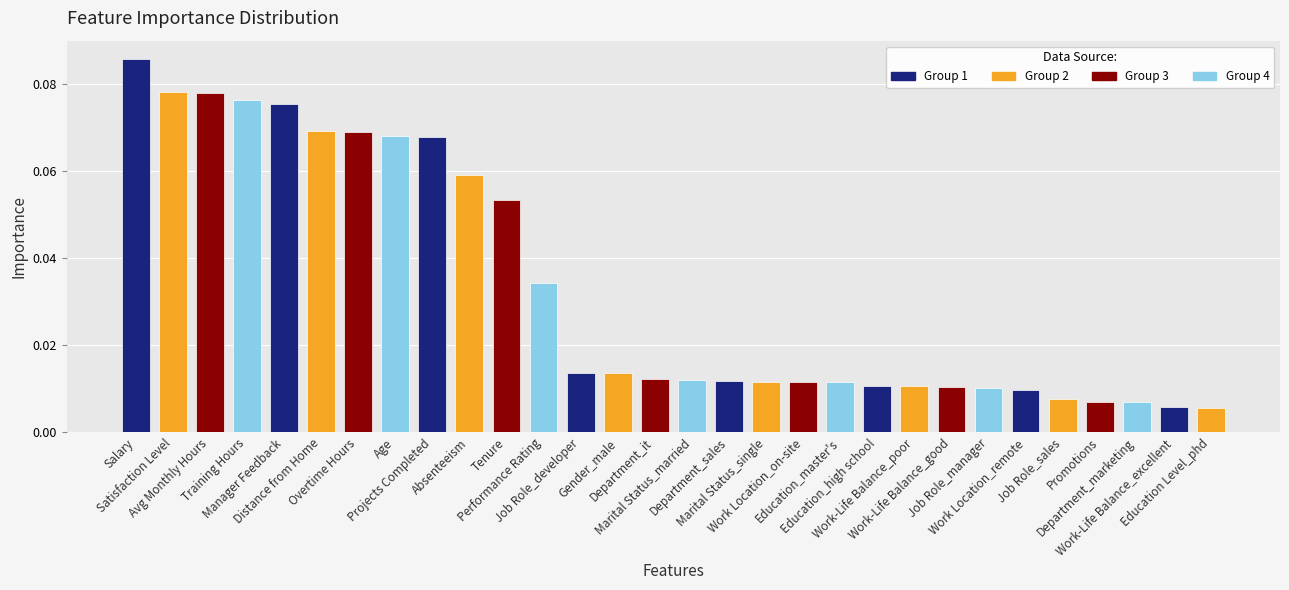

What is the sum of all values?

1.0